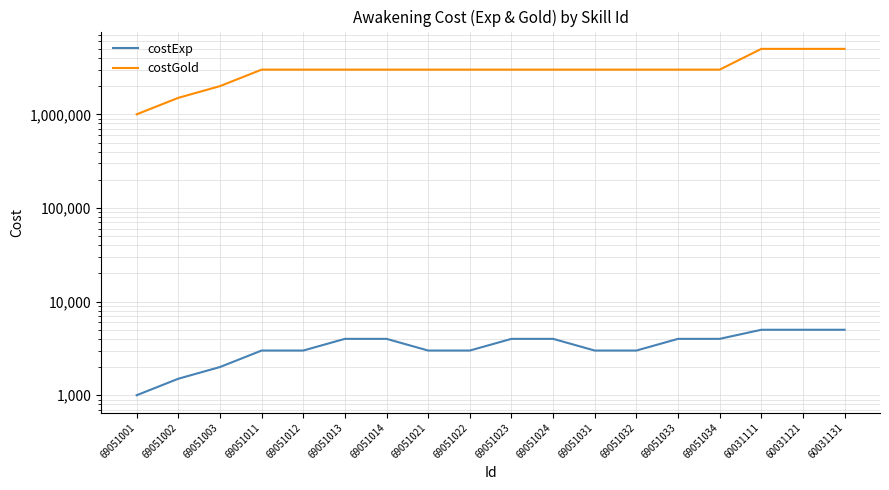

Which series has the widest spread of values?

costGold